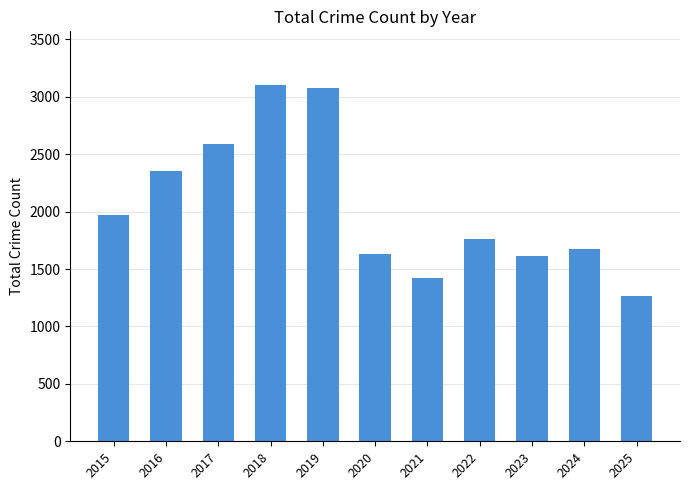

What is the average value?

2043